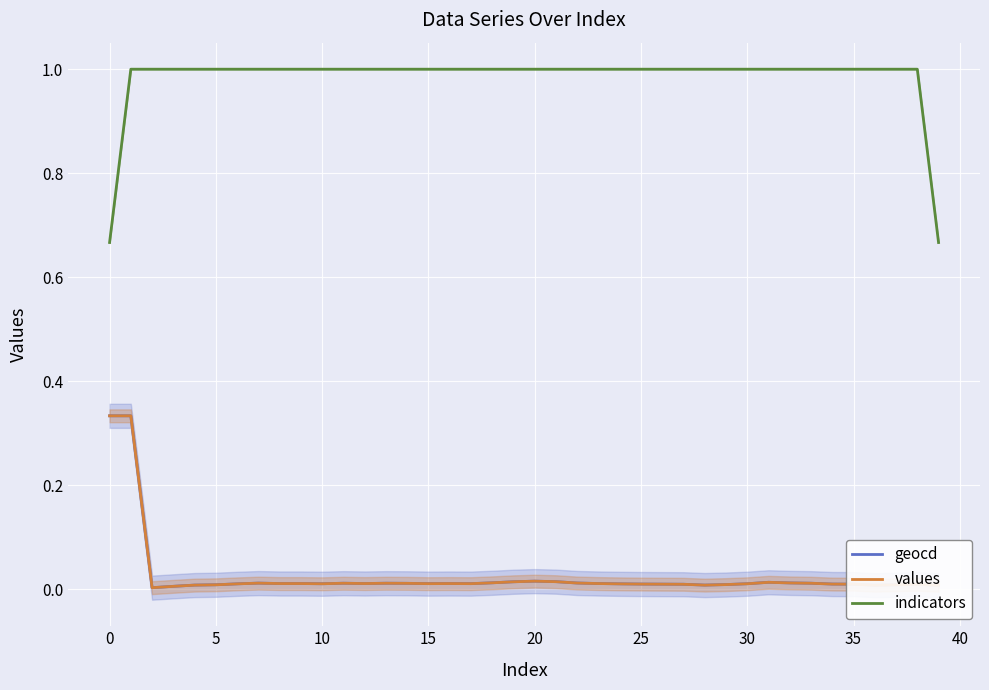

What is the highest value of the indicators series?

1.0